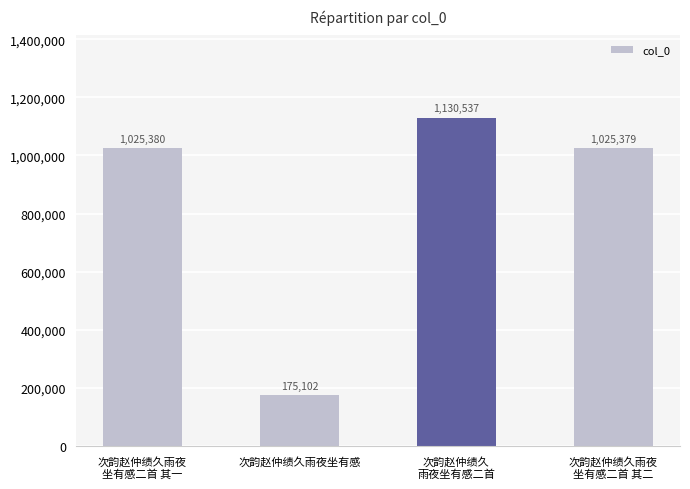

The chart shows a value of 704170 at 次韵赵仲绩久雨夜
坐有感二首 其一. True or false?

False